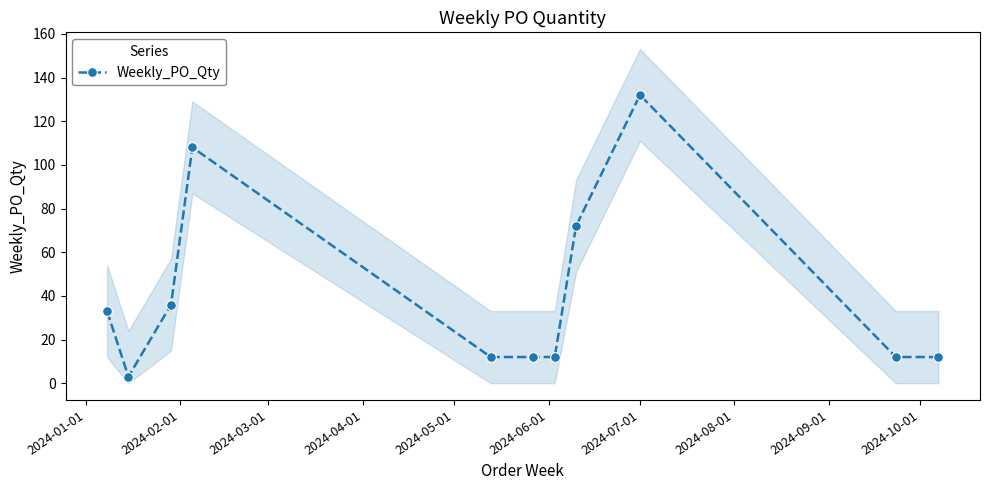

What is the difference between the maximum and minimum values?

129